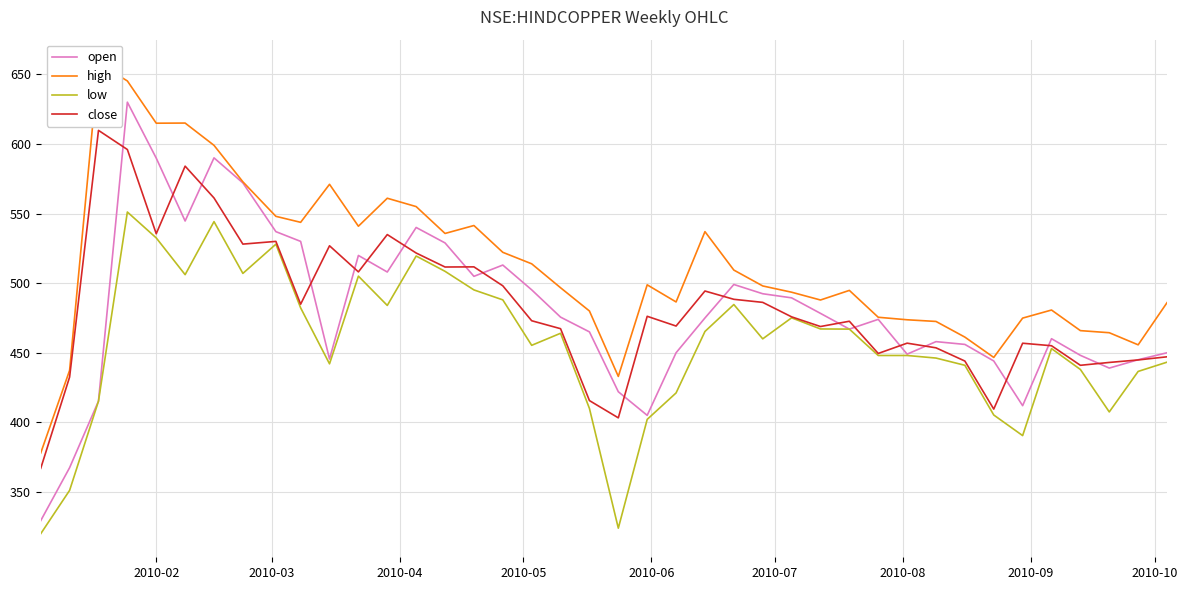

How many data points does each series have?

40